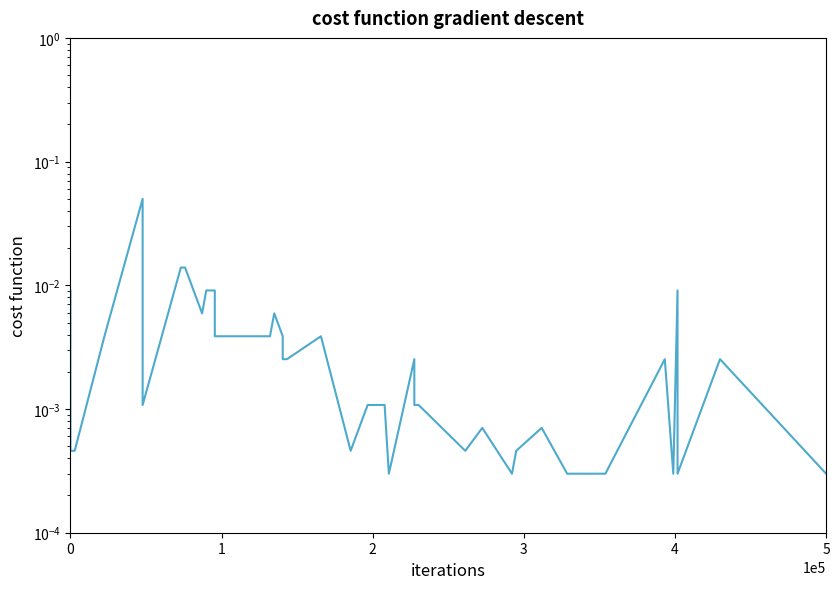

Does the chart display data point markers on the line(s)?

No